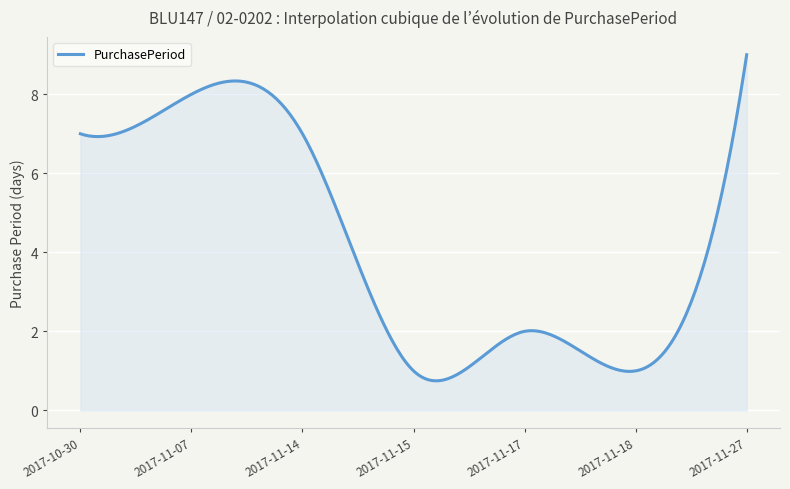

What is the smallest value displayed?

0.7